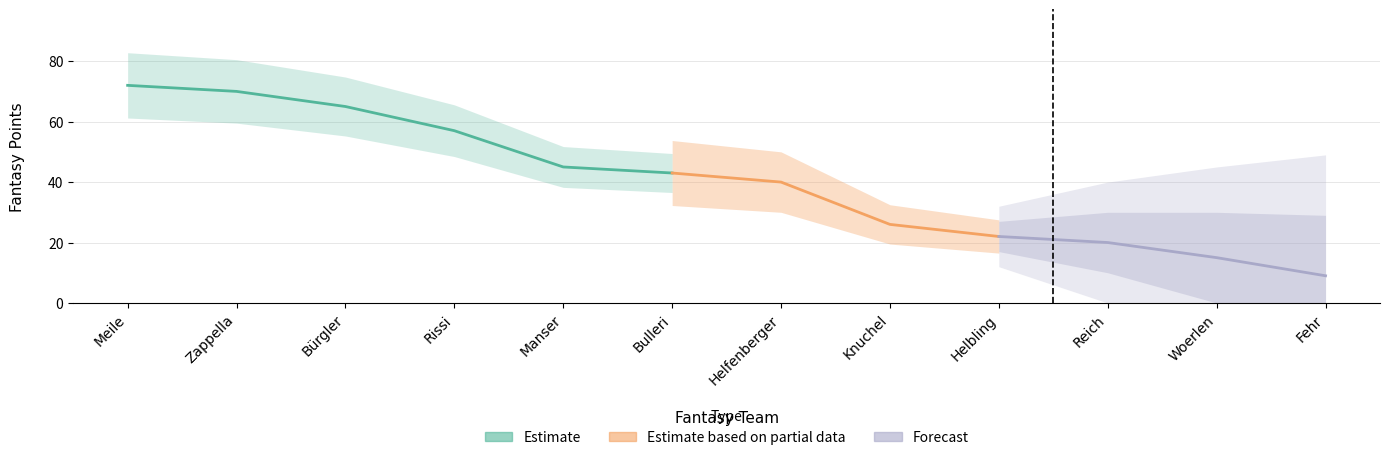

What is the sum of the rank values at Bürgler and Woerlen?

14